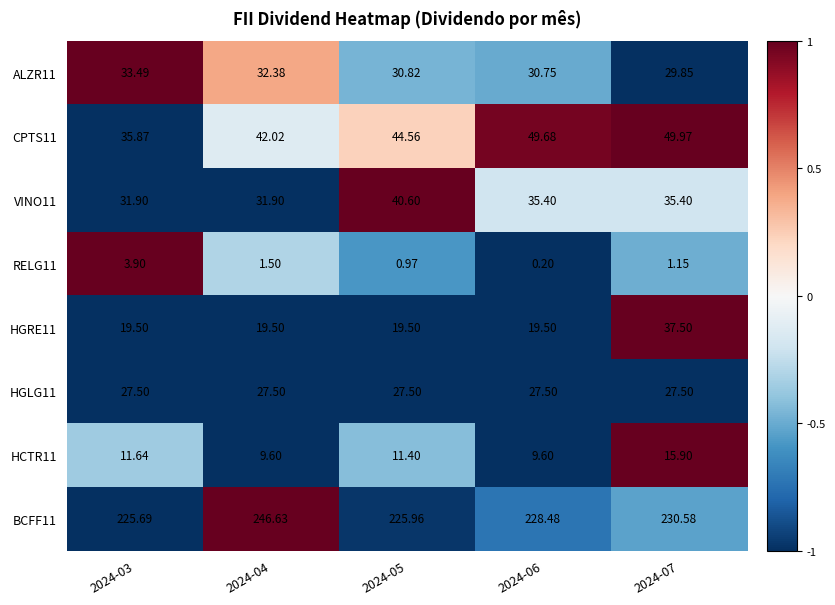

How many distinct data groups are displayed?

8